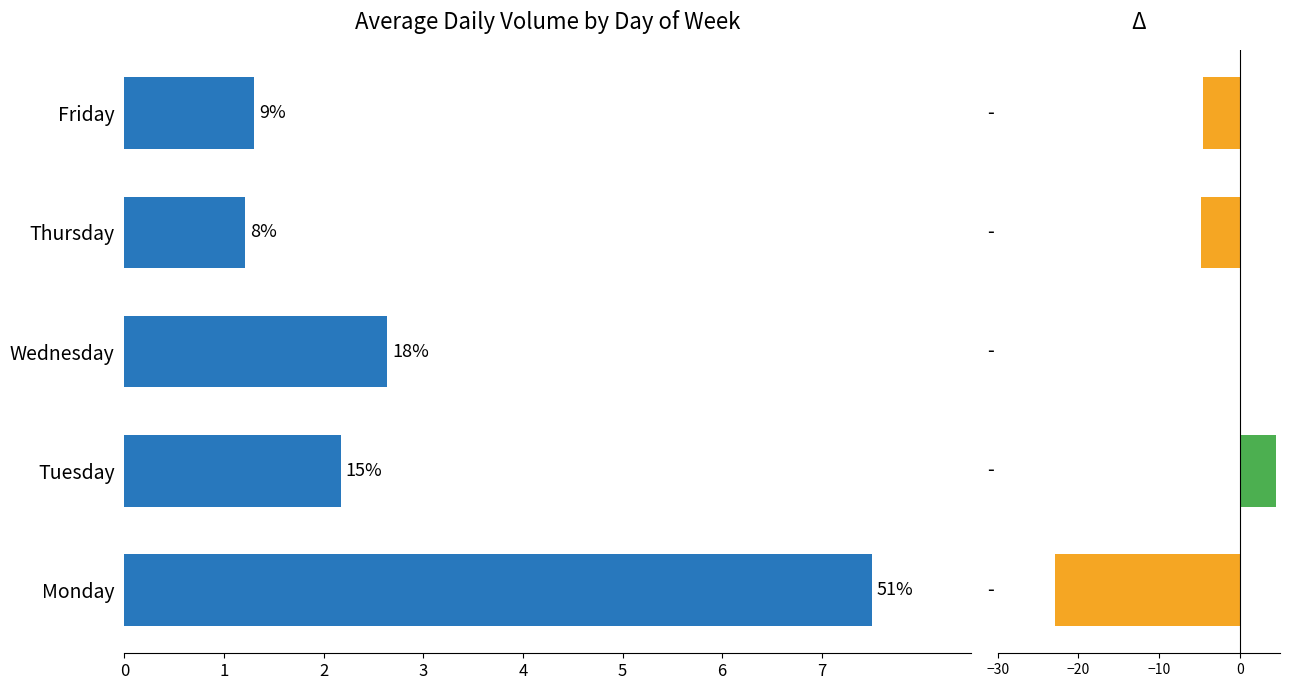

What is the difference between the second highest and second lowest values?

1.3